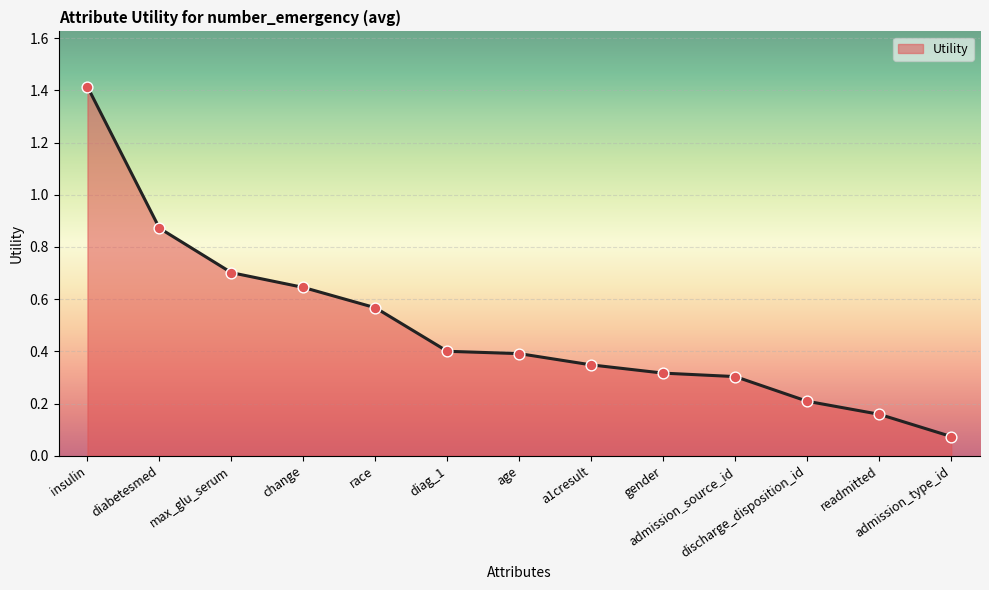

Between change and admission_source_id, which is larger?

change